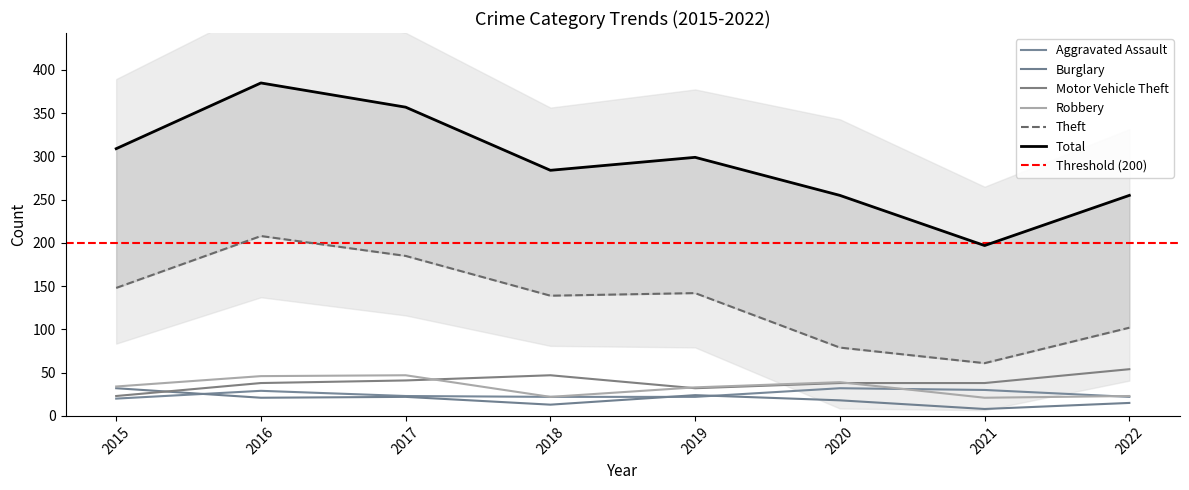

Count the number of categories in the chart.

8